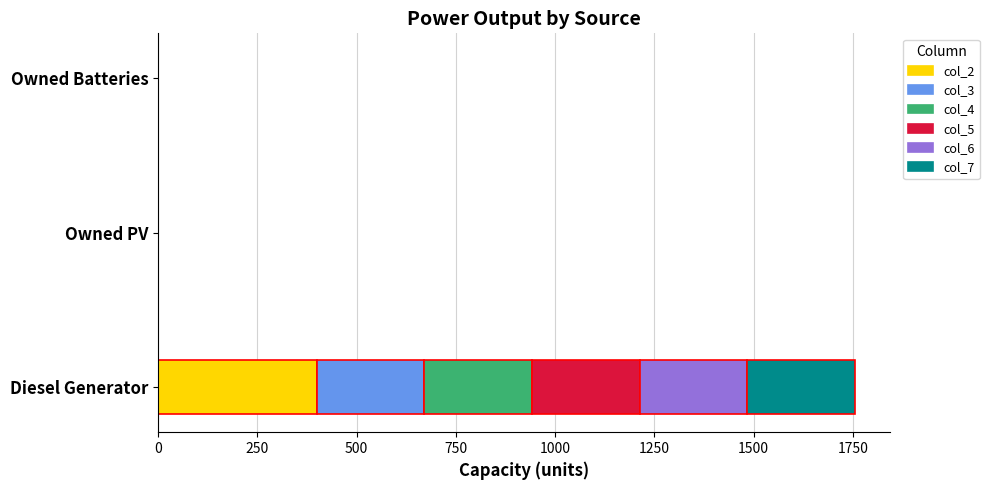

Which category has the highest value in the col_2 series?

Diesel Generator